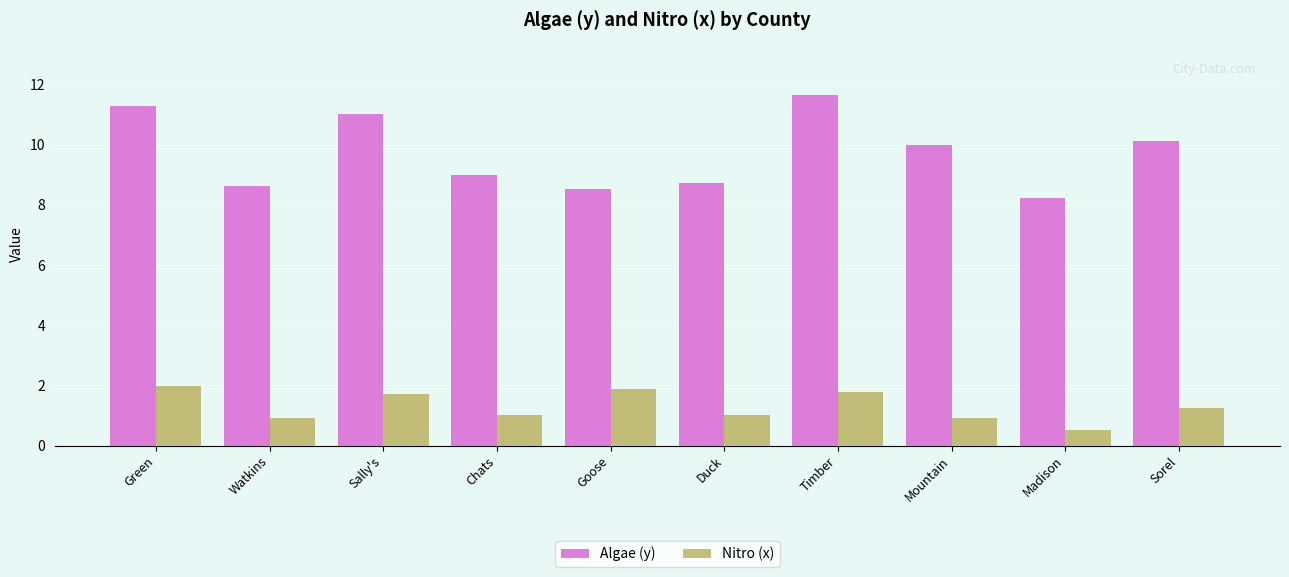

What is the label of the 8th bar from the right?

Sally's